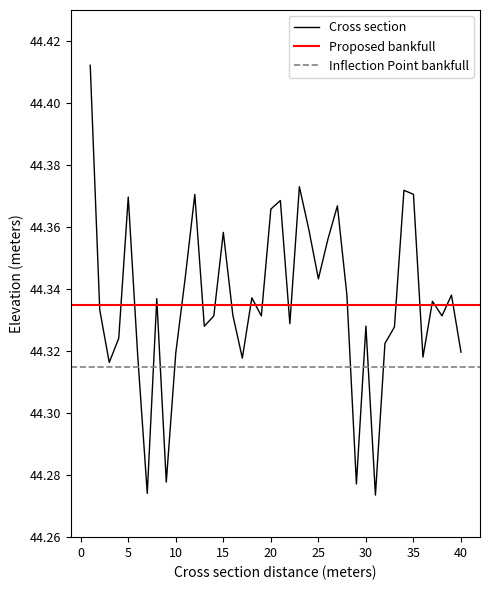

What is the greatest value displayed?

44.4